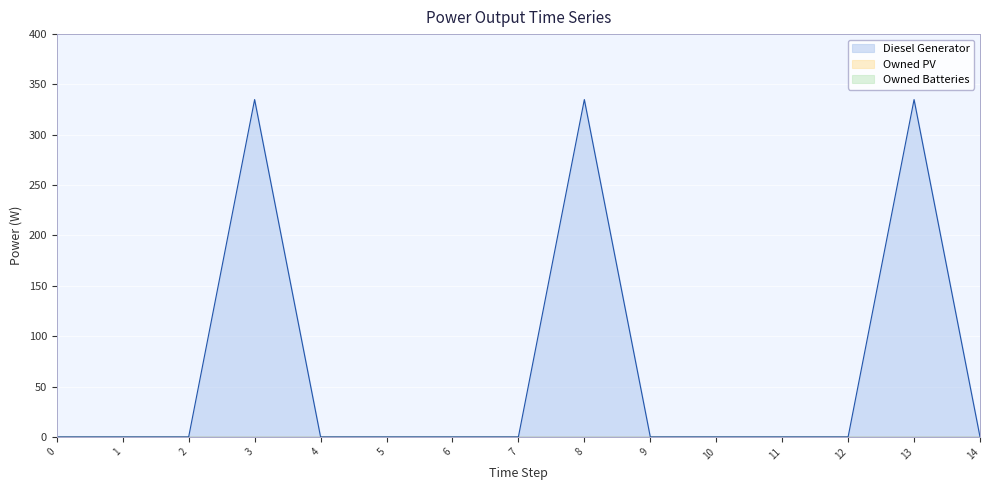

At which category is the sum across all series the highest?

8